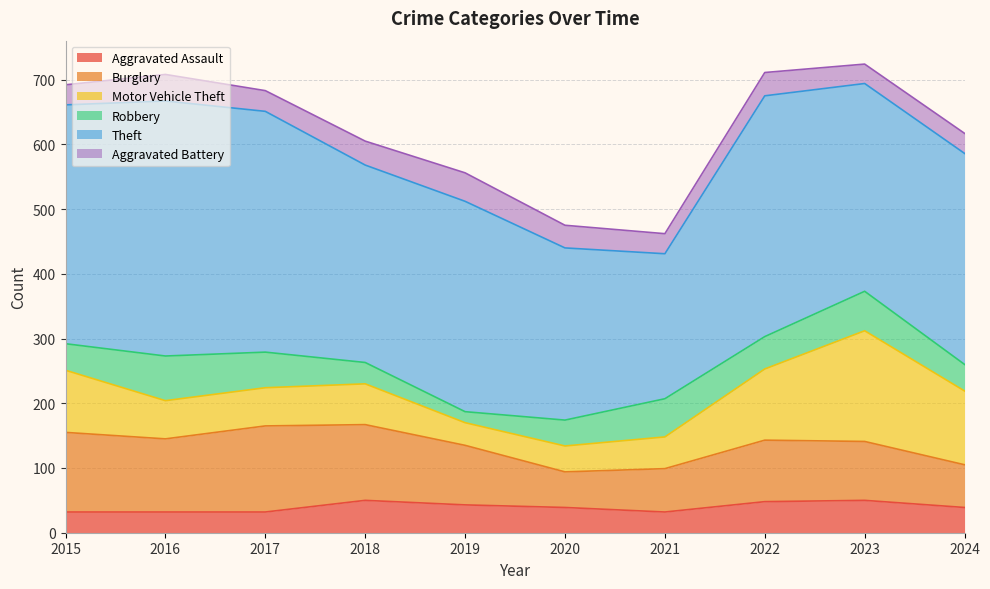

How many series are shown in this chart?

6